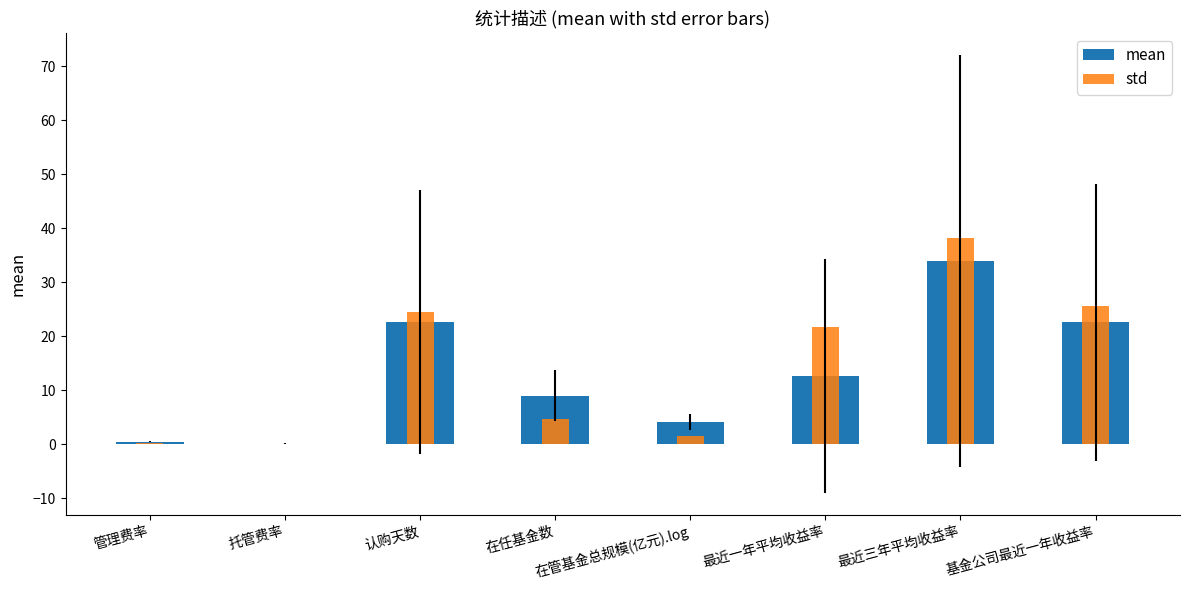

Is it true that std equals 4.7 at 在任基金数?

True